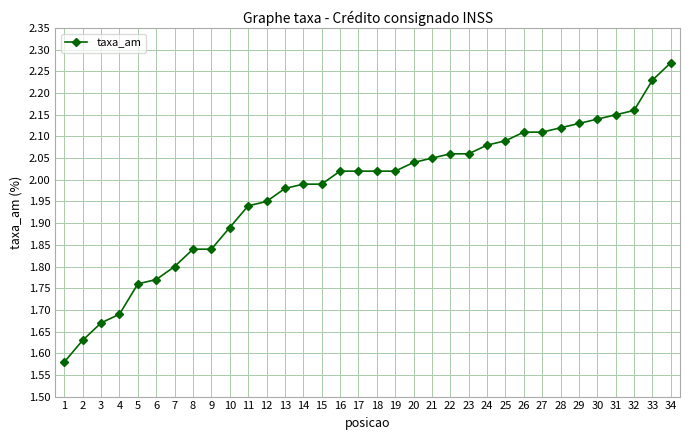

What is the change in value from 10 to 34?

+0.4